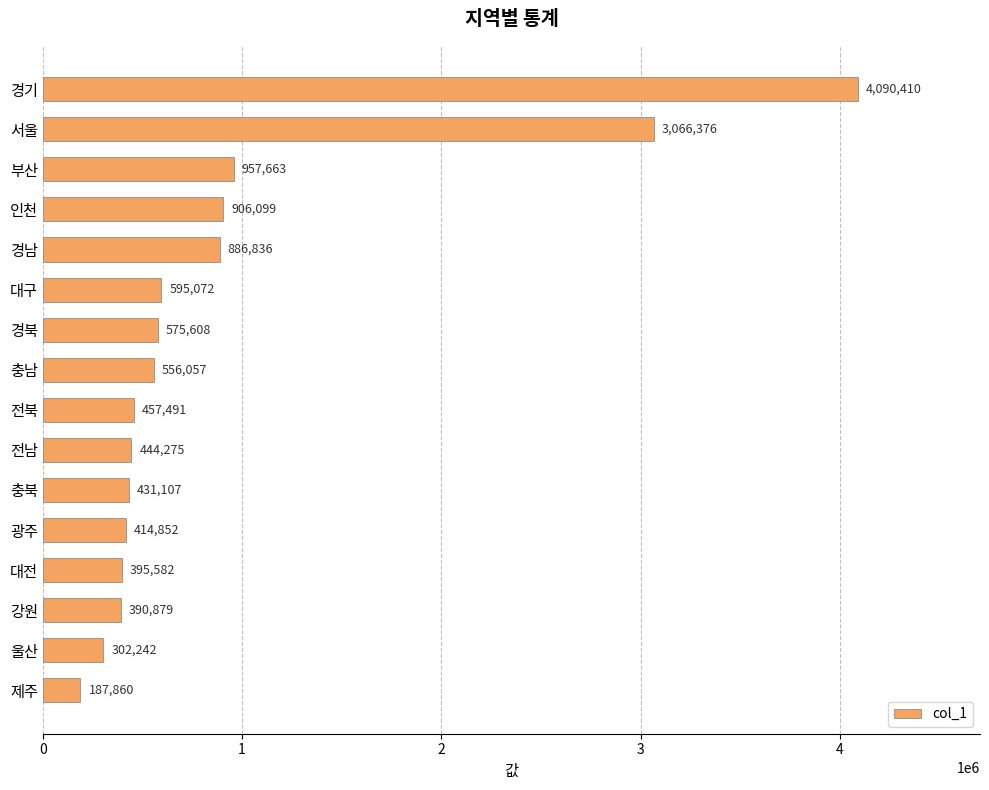

The value at 광주 is 414852. True or false?

True